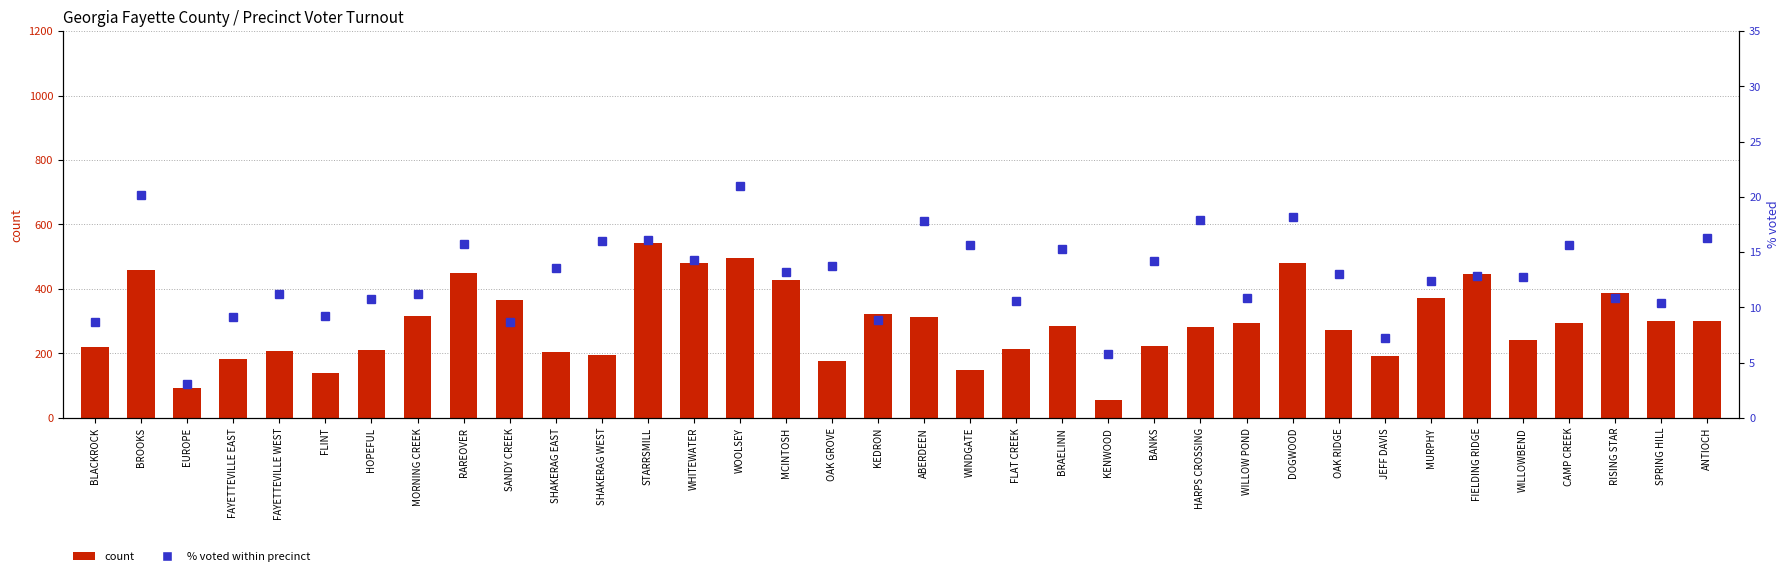

Which category has the highest value in the count series?

STARRSMILL